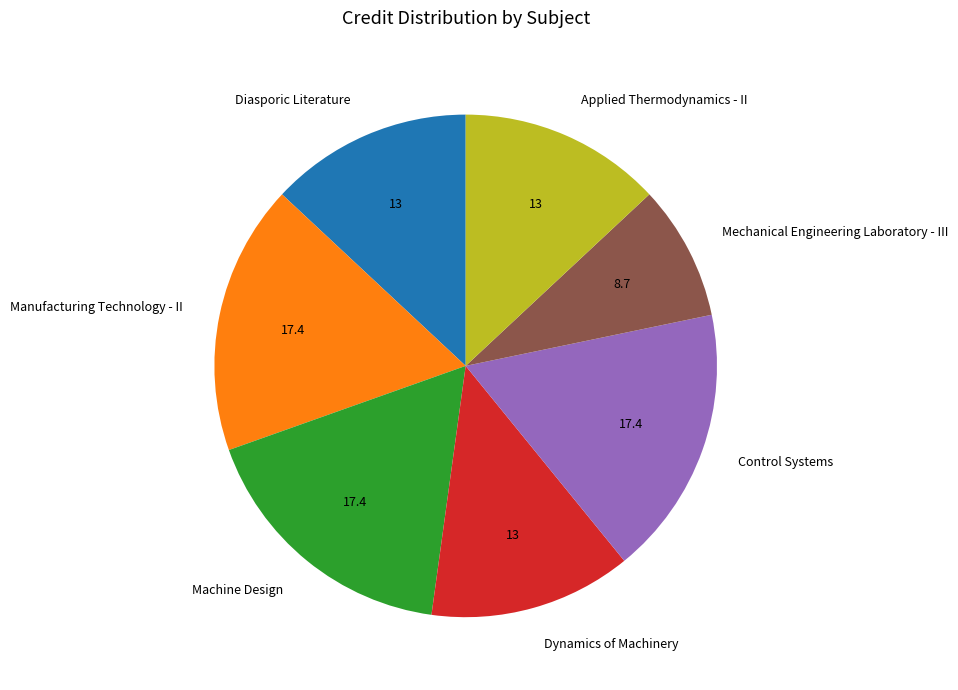

The Dynamics of Machinery slice represents 13% of the pie. True or false?

True